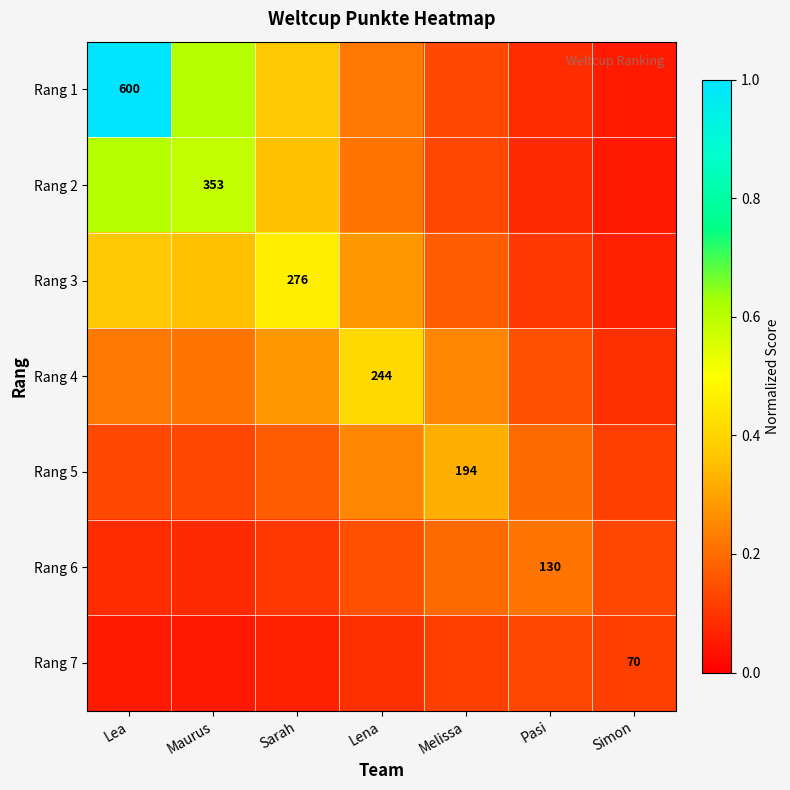

Which series has the largest total across all categories?

Rang 1